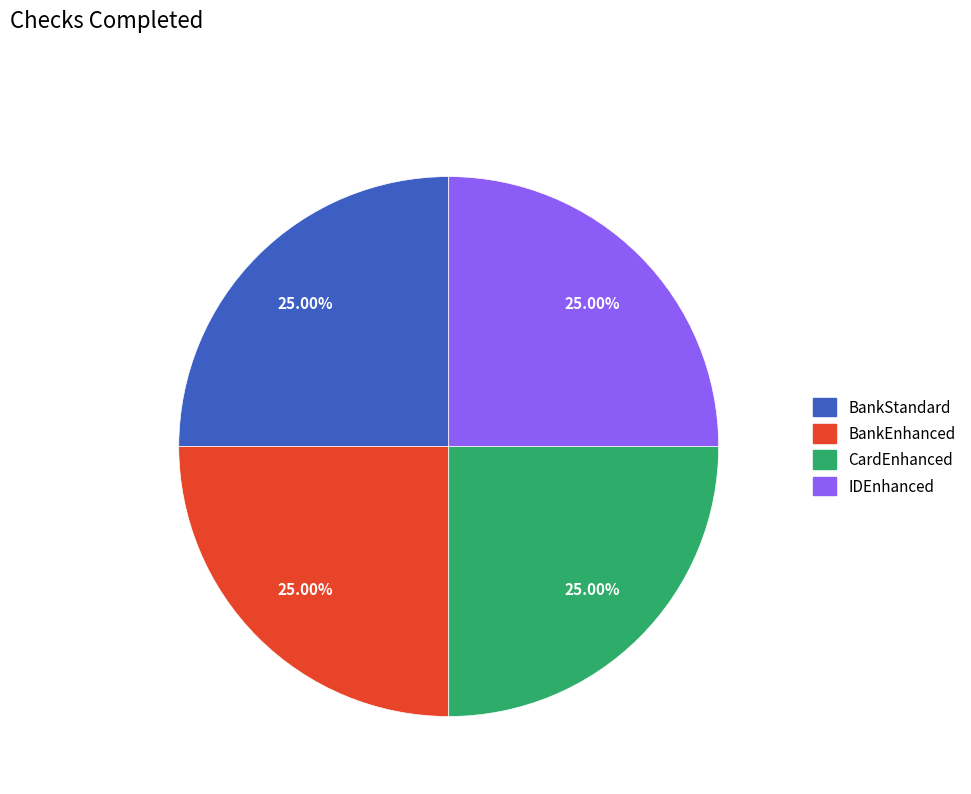

Is there any slice that represents more than half of the pie?

No